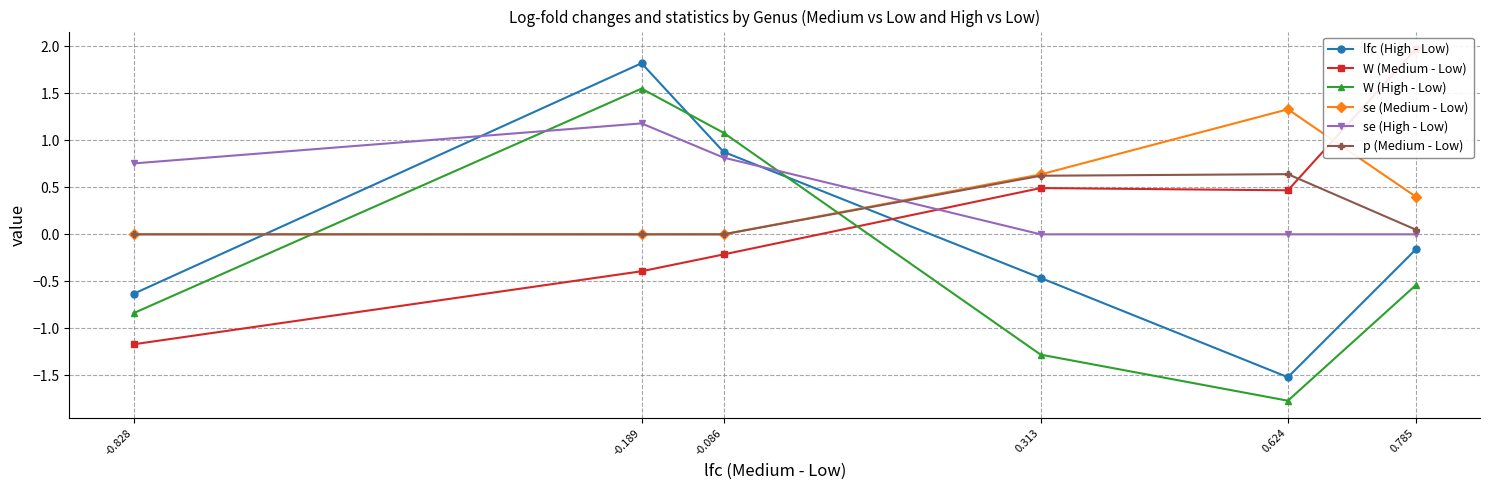

The value of p (Medium - Low) at 0.313 is 0.4. True or false?

False